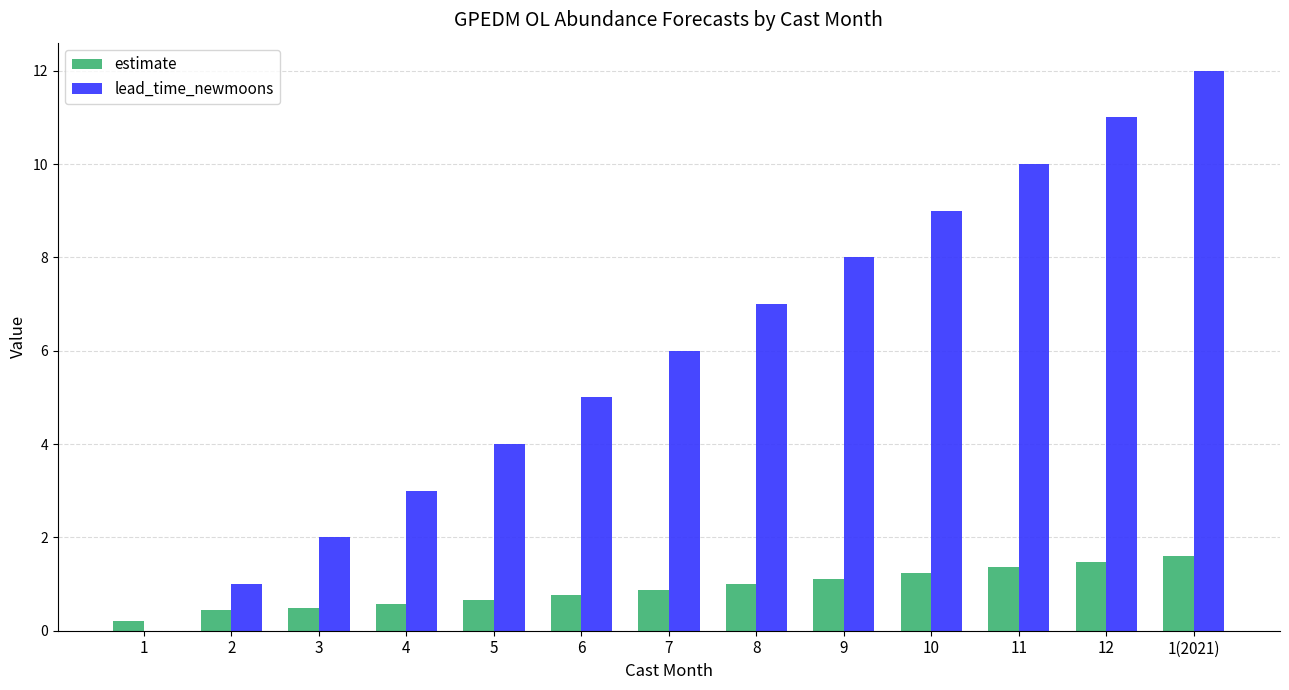

What is the difference between the lead_time_newmoons values at 2 and 10?

8.0